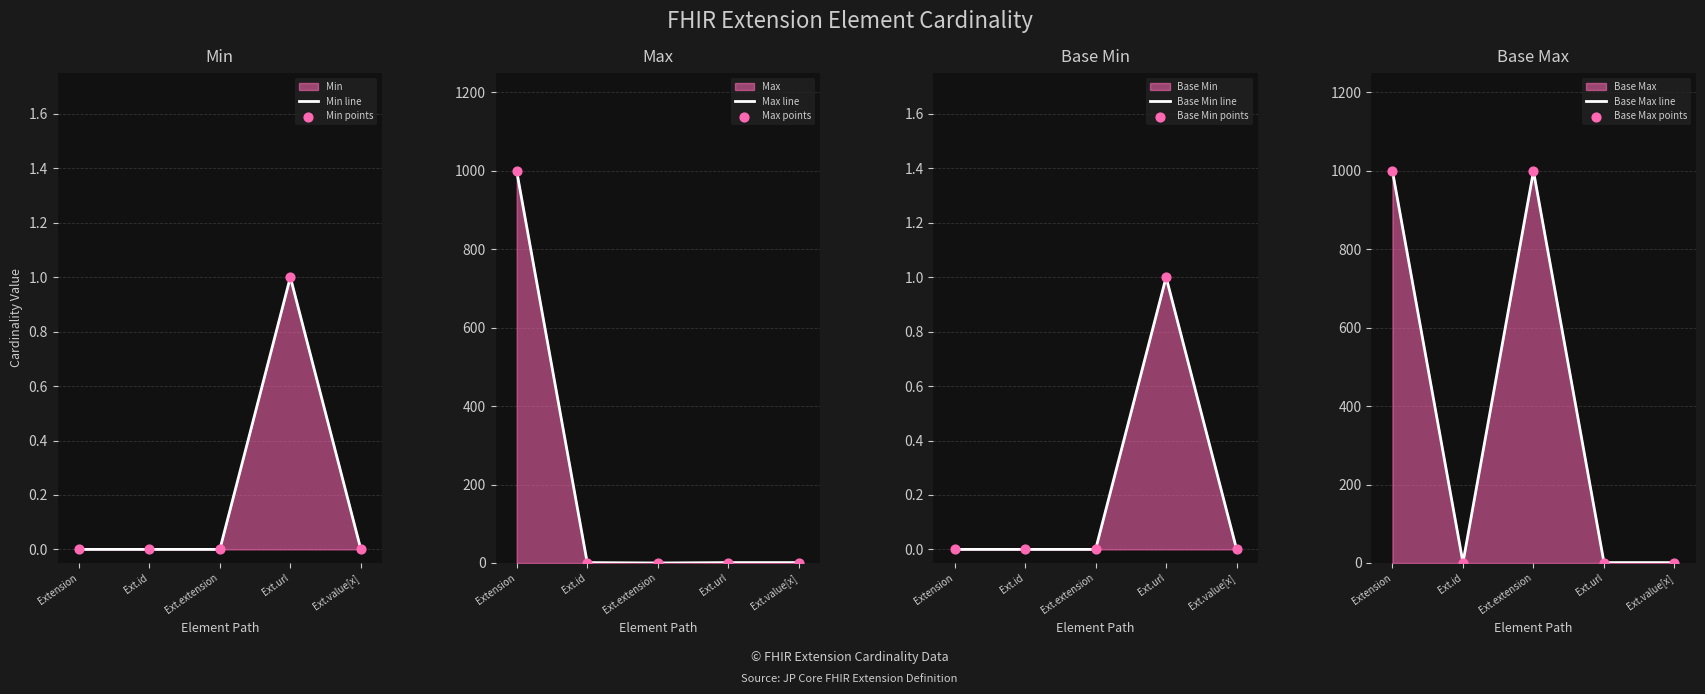

Which series reaches the minimum Y coordinate?

Min